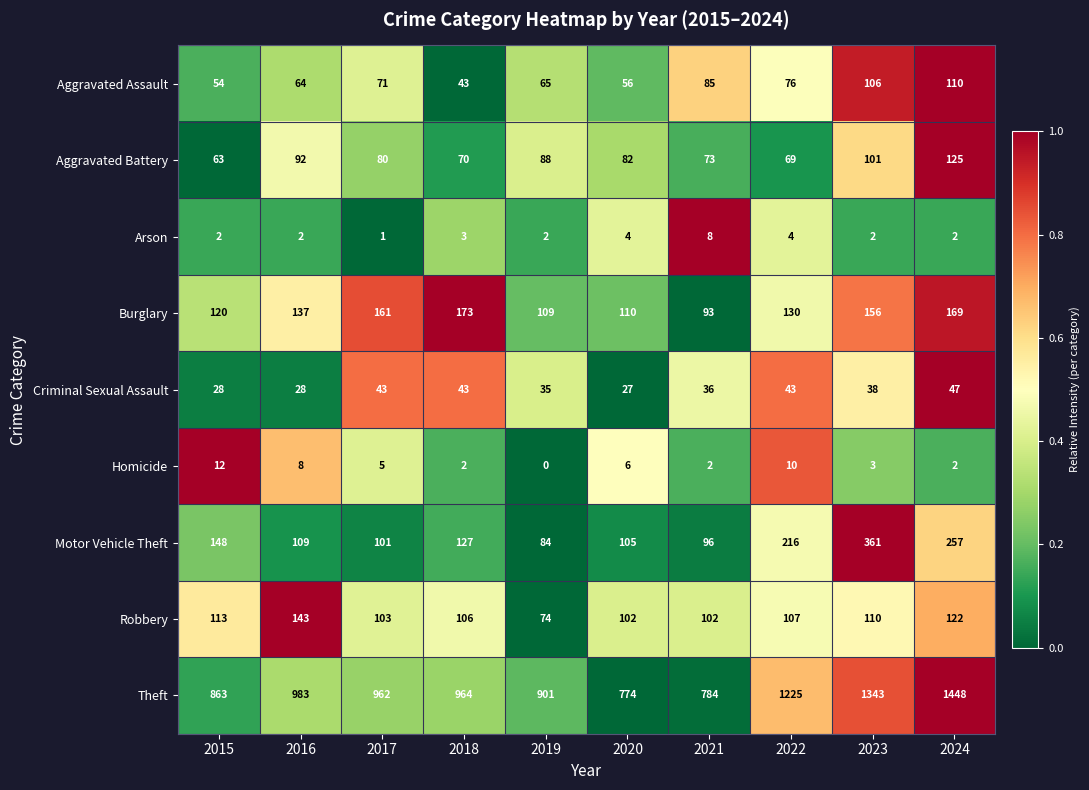

What is the total value across all series at 2015?

1403